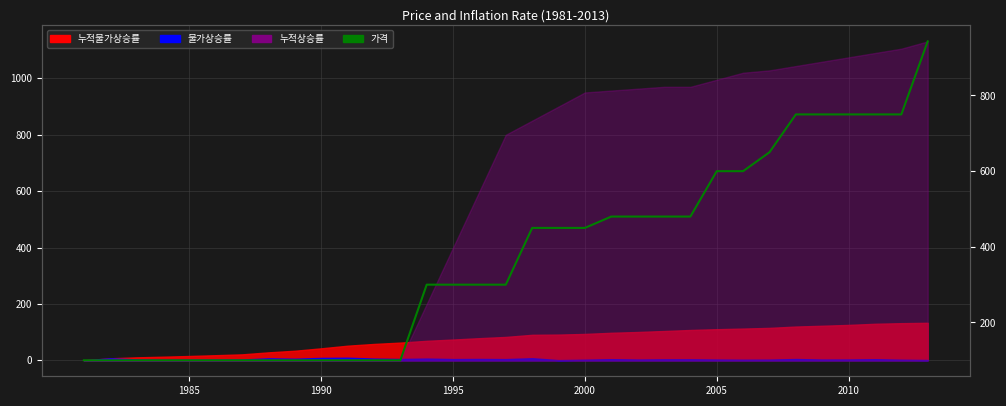

Reading left to right, what are all the values shown in this chart?

100	100	100	100	100	100	100	100	100	100	100	100	100	300	300	300	300	450	450	450	480	480	480	480	600	600	650	750	750	750	750	750	943